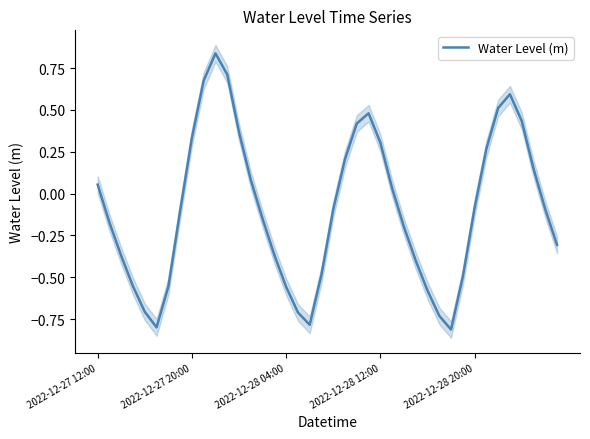

List the labels in order of value, smallest first.

30, 5, 18, 29, 17, 2022-12-28 20:00, 28, 16, 6, 2022-12-28 12:00, 31, 19, 27, 2022-12-28 04:00, 15, 39, 26, 2022-12-27 20:00, 14, 7, 20, 38, 32, 25, 2022-12-27 12:00, 13, 37, 21, 33, 24, 8, 12, 22, 36, 23, 34, 35, 9, 11, 10